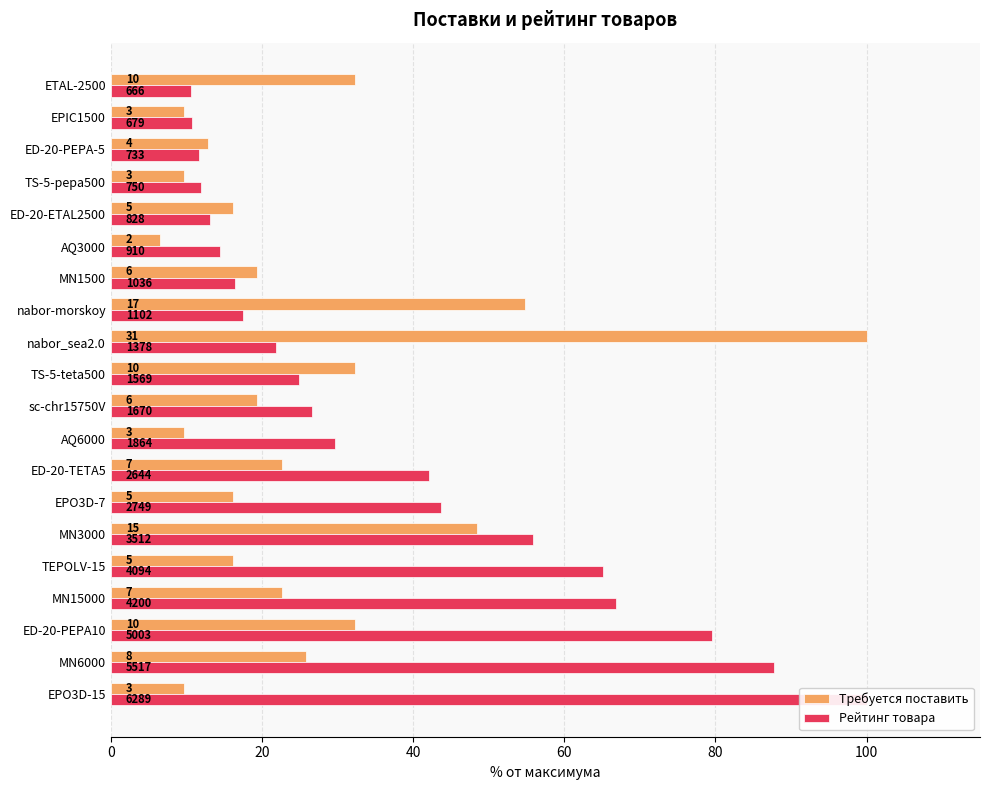

What are all the series names shown in the legend?

Требуется поставить, Рейтинг товара